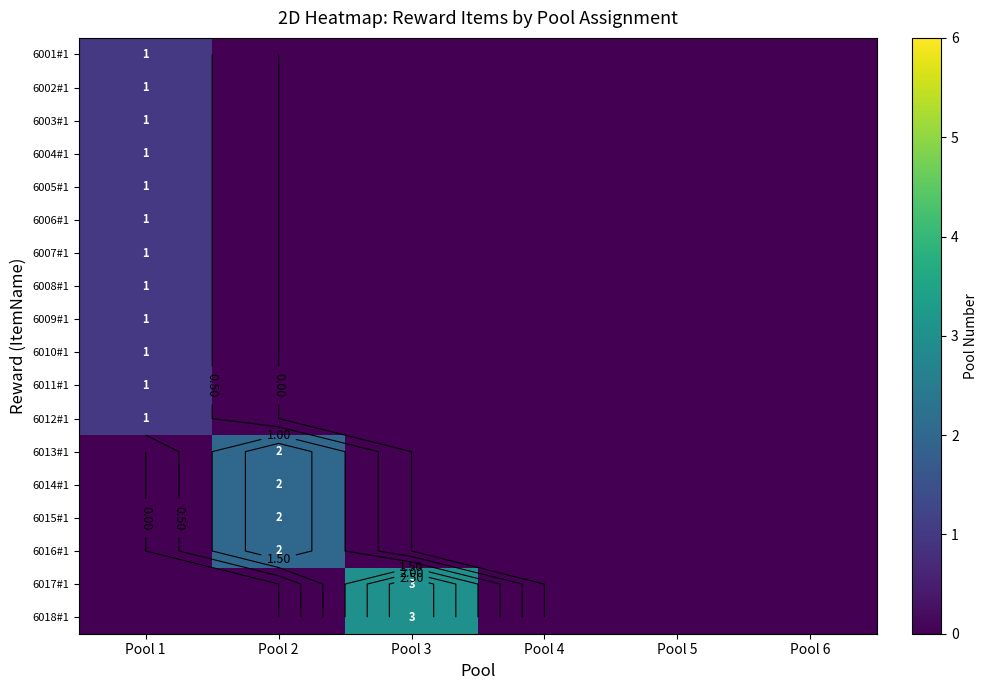

Where is 6010#1 nearest to the value 0?

Pool 2